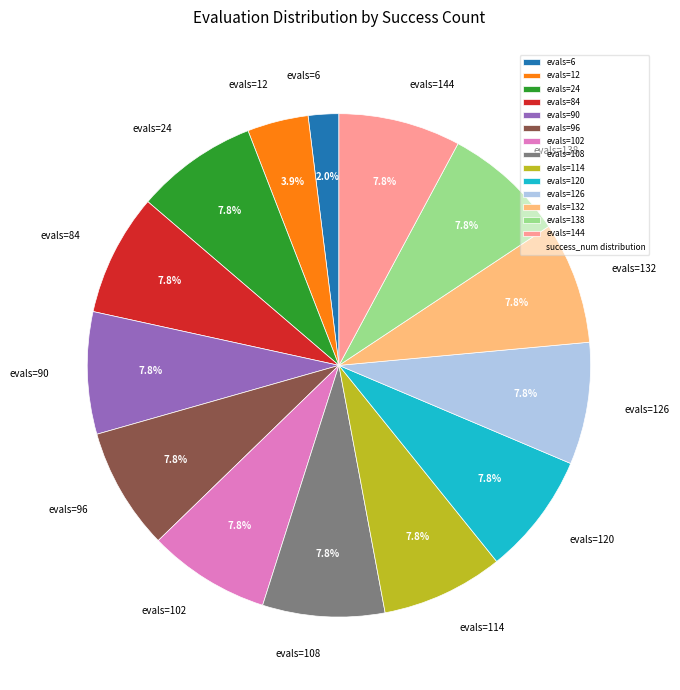

Which category has the smallest portion of the pie?

evals=6